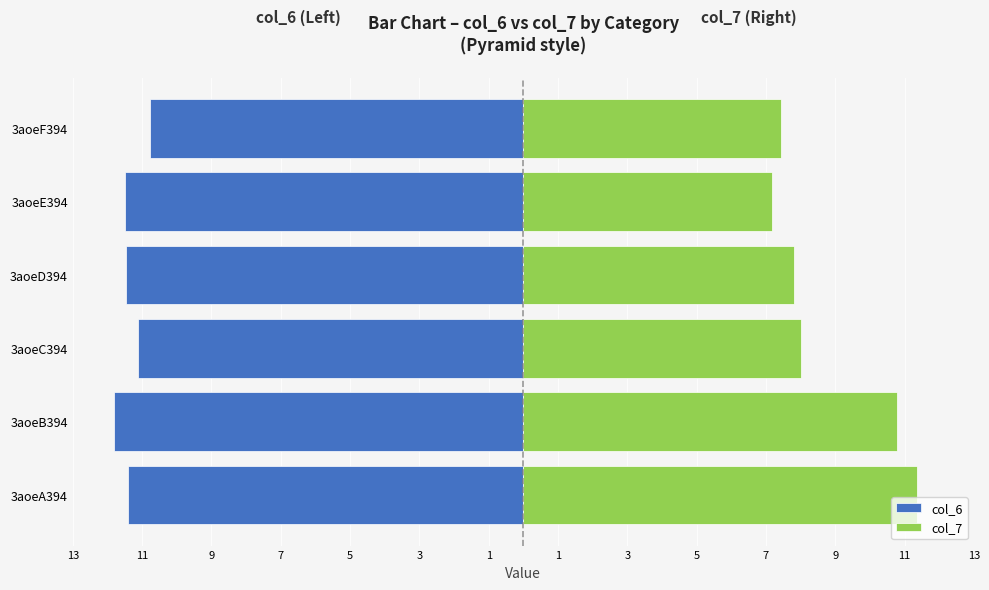

What is the value of the col_6 bar at the 1st from the left?

-11.4